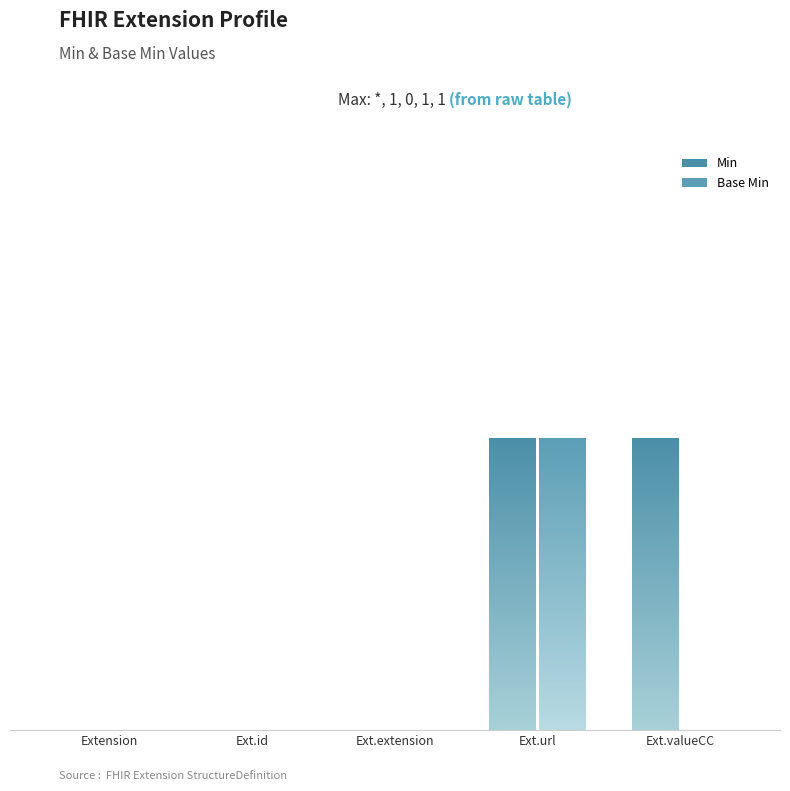

How many bars are there in total?

10